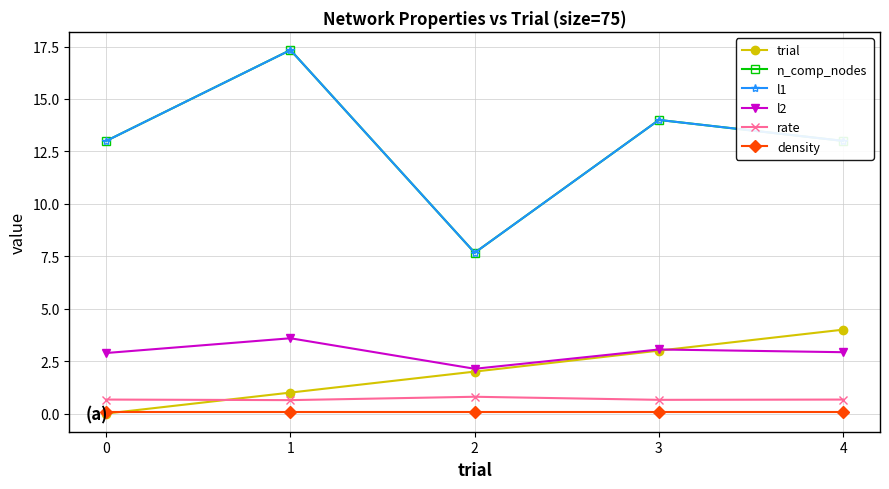

What is the maximum value shown in the chart?

17.3